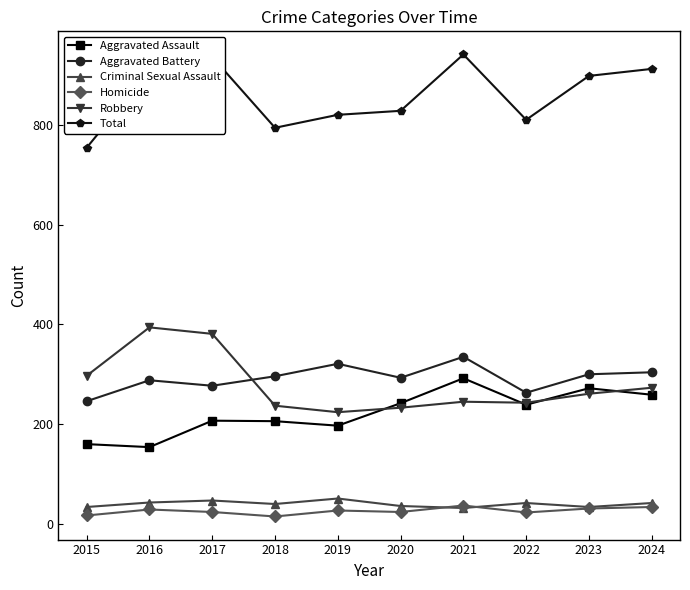

What is the sum of the Aggravated Battery values at 2016 and 2022?

551